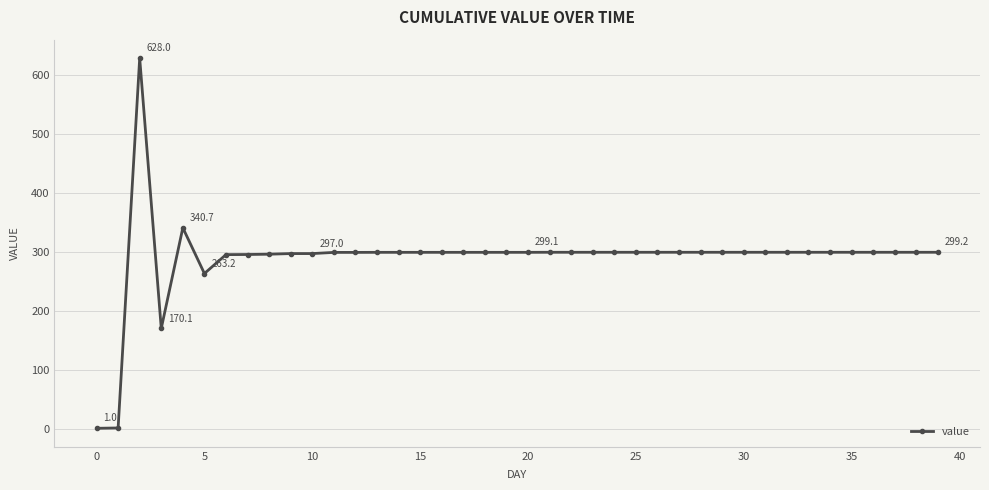

What is the difference between the maximum and minimum values?

627.0